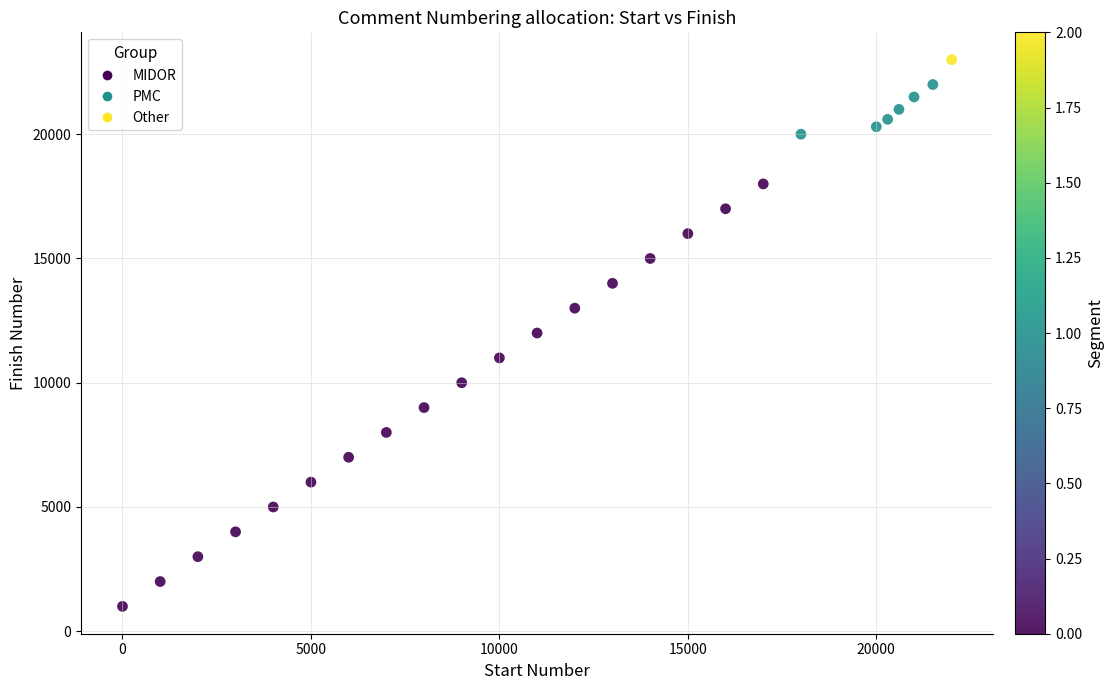

What is the range of Y values (max minus min)?

22000